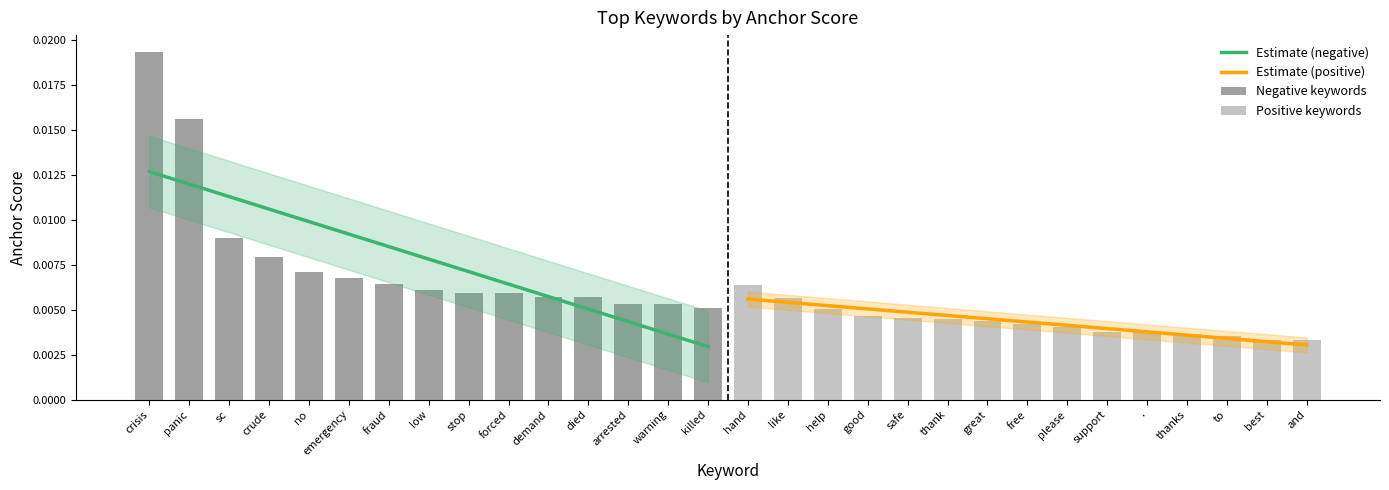

Between crude and died, which is larger?

crude